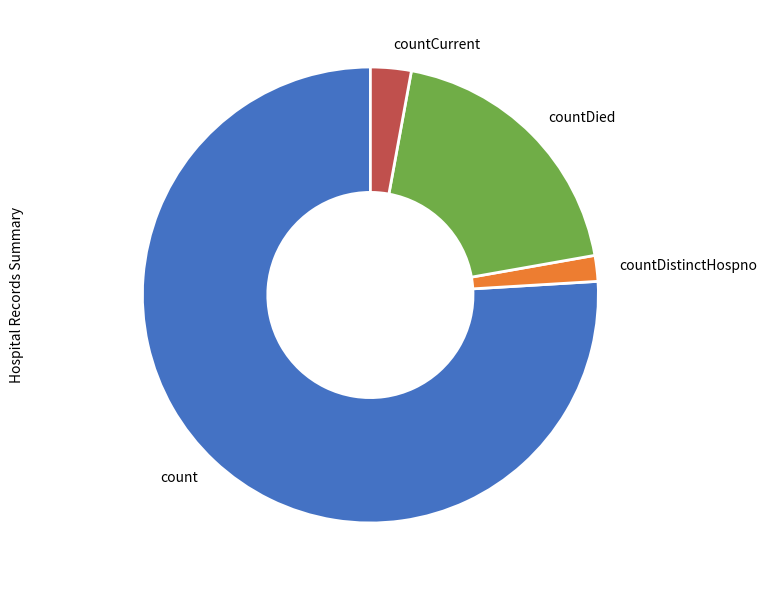

What is the majority slice?

count